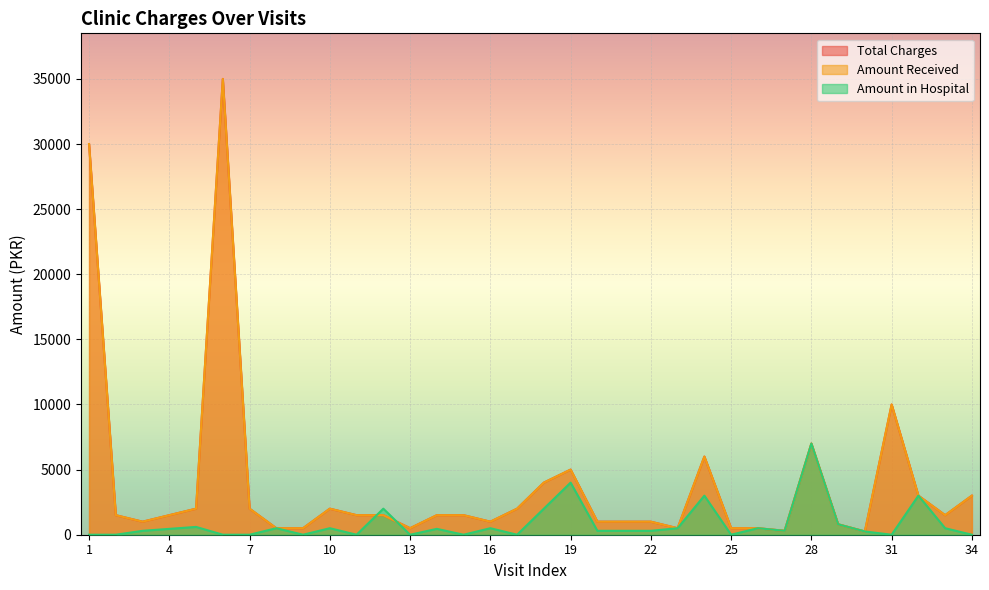

True or false: Amount Received and Total Charges intersect in this chart.

False